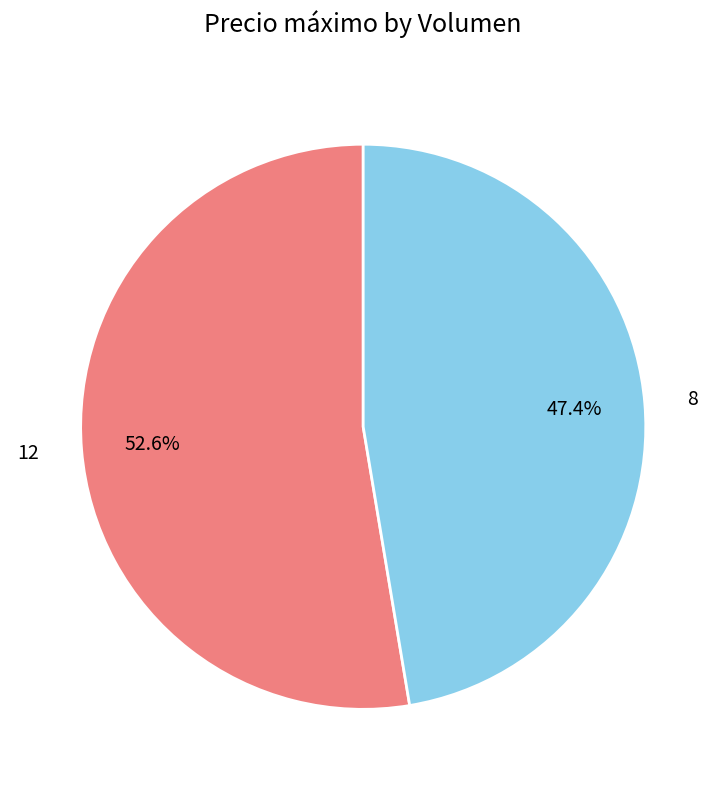

Which has a higher value, 8 or 12?

12